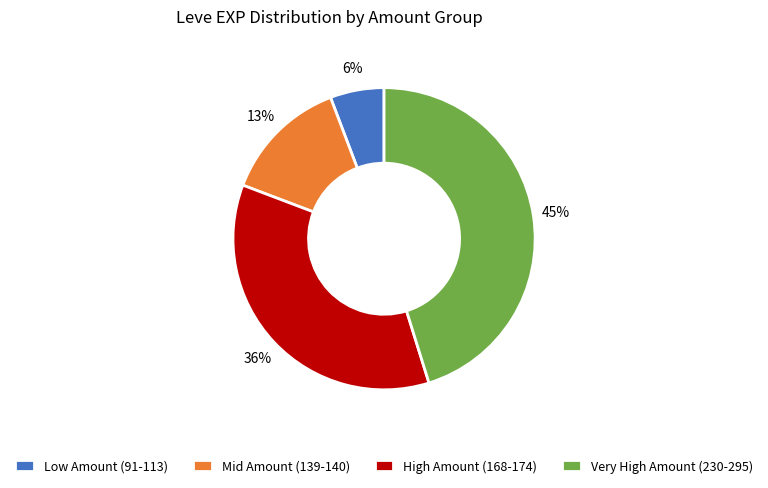

How many segments does this pie chart have?

4